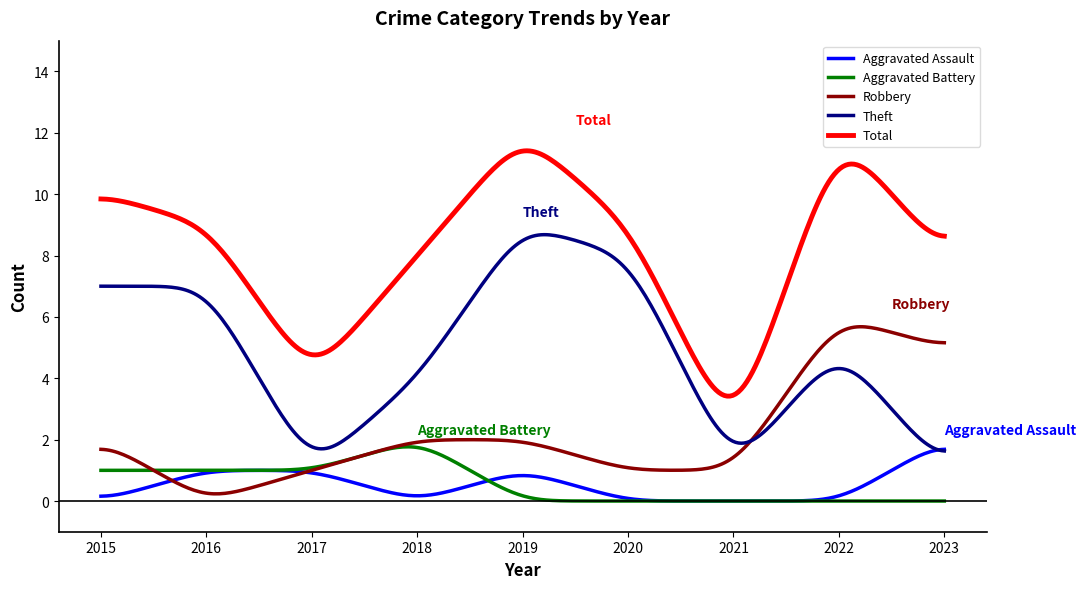

True or false: Aggravated Battery and Theft intersect in this chart.

False